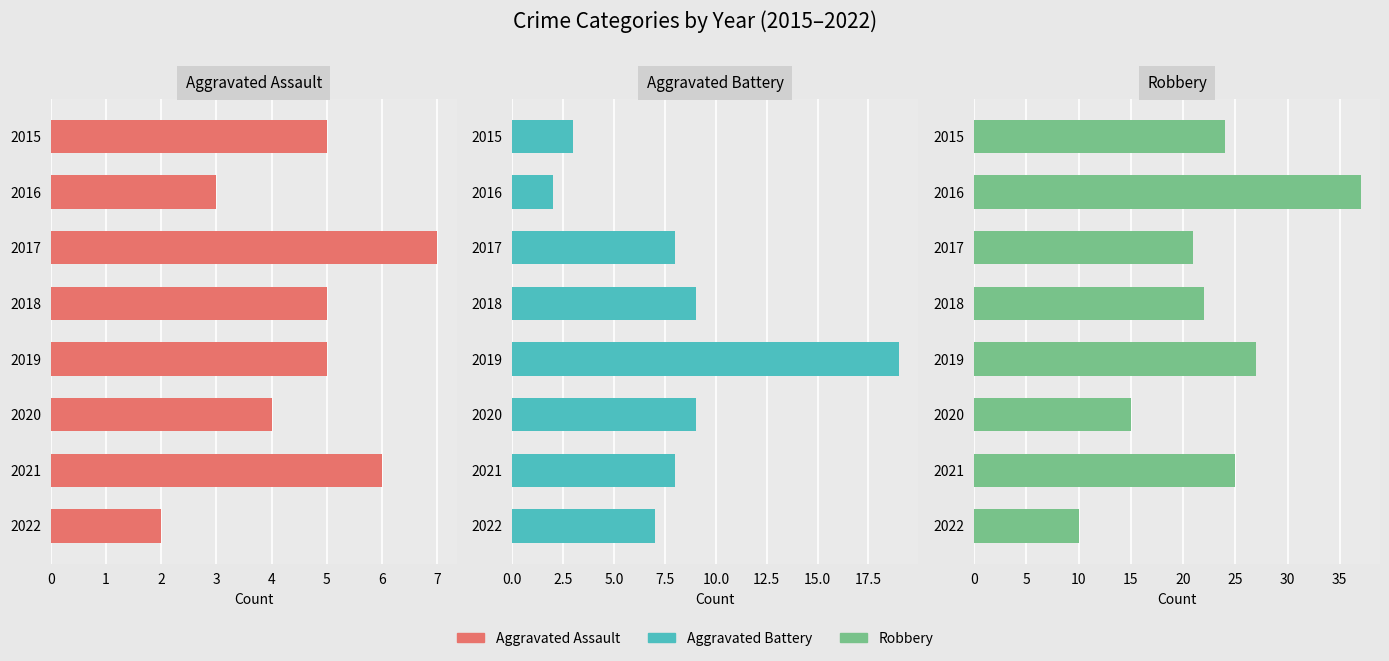

List the series in order of their overall mean, highest first.

Robbery, Aggravated Battery, Aggravated Assault